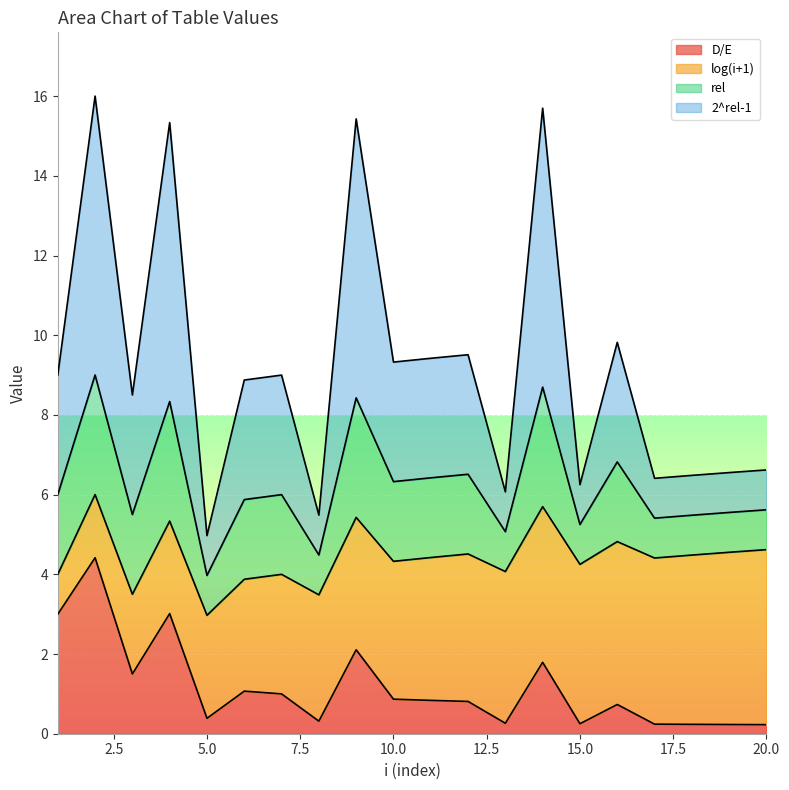

What are all the series names shown in the legend?

D/E, log(i+1), rel, 2^rel-1